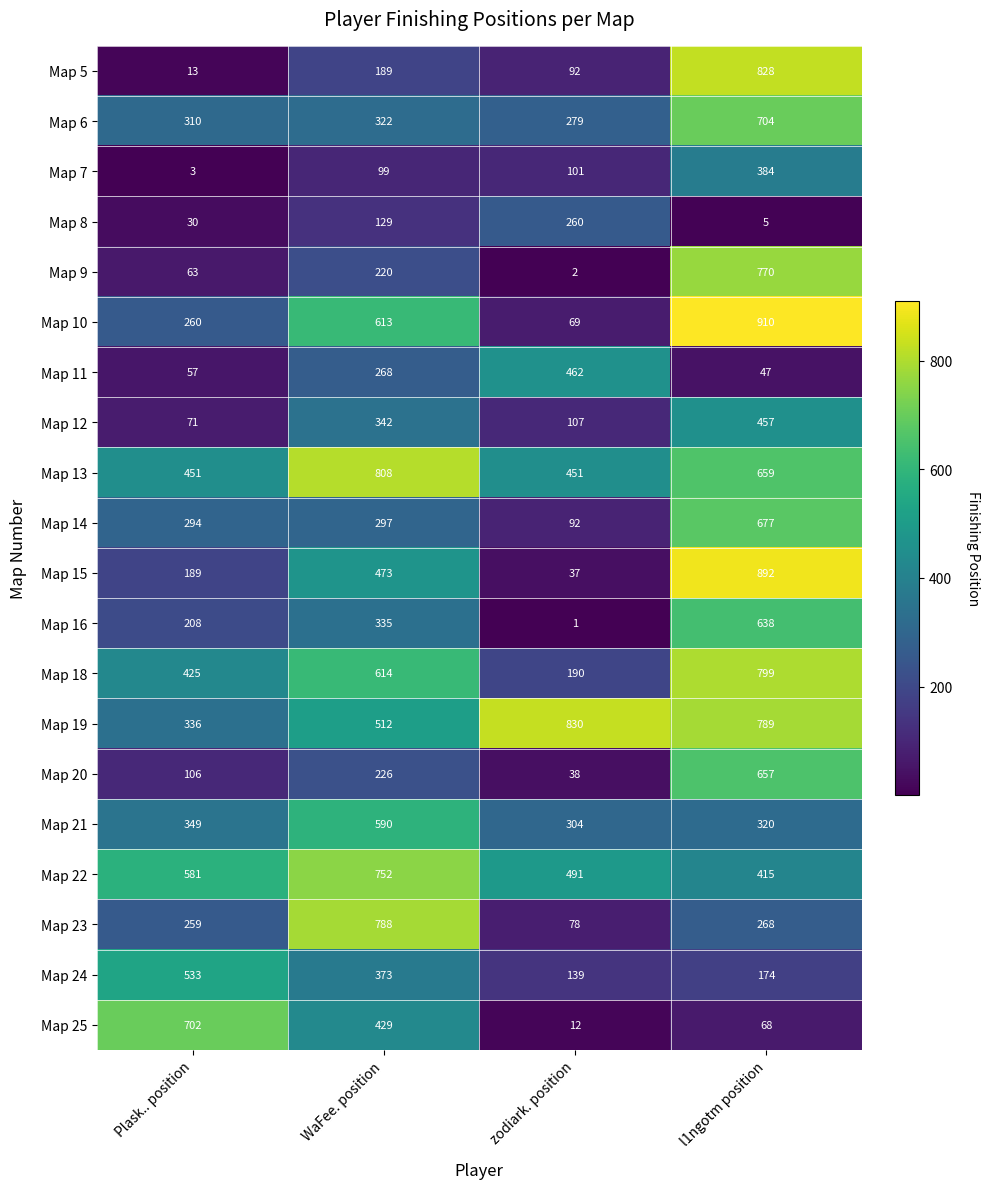

What is the maximum value shown in the chart?

910